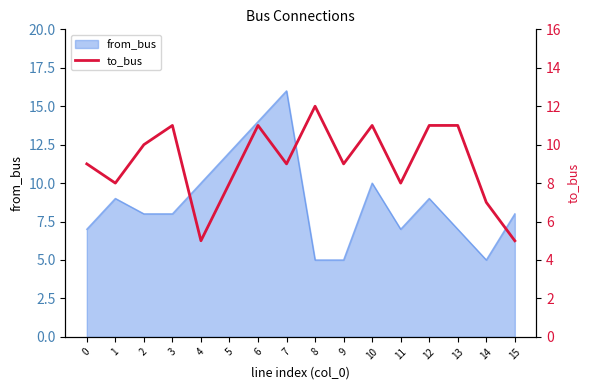

At which label does from_bus reach its peak?

7